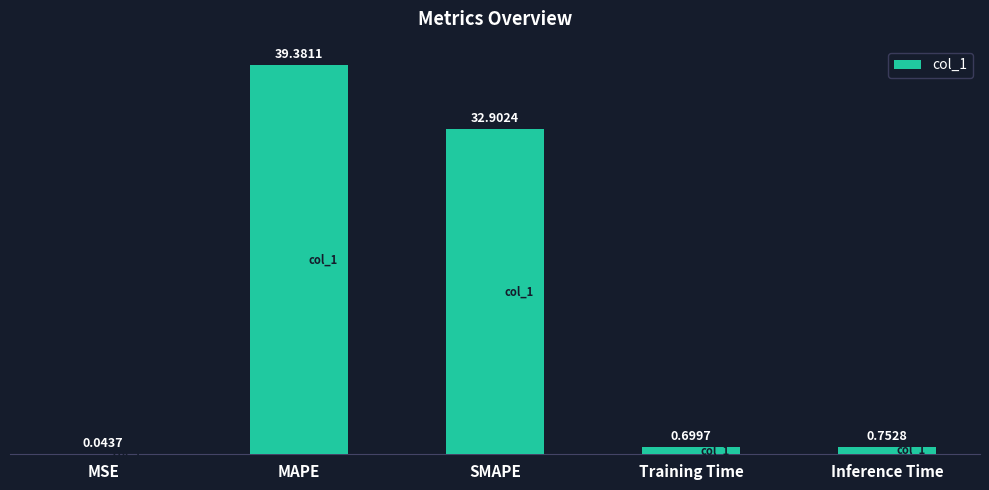

What is the sum of all values?

73.8